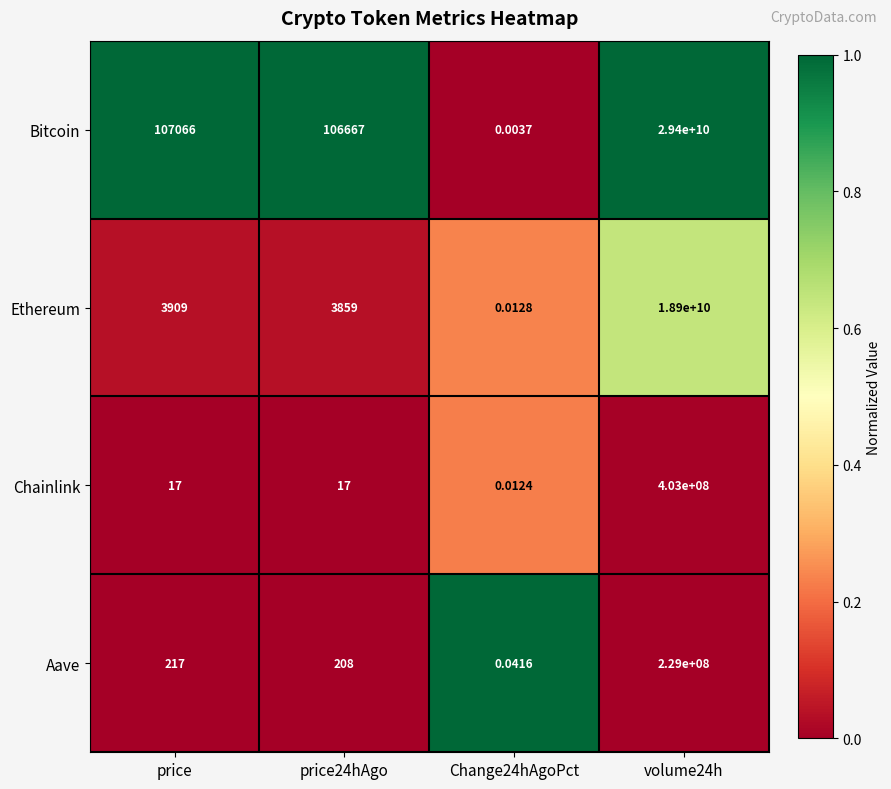

Which label corresponds to the smallest value in the chart?

Change24hAgoPct